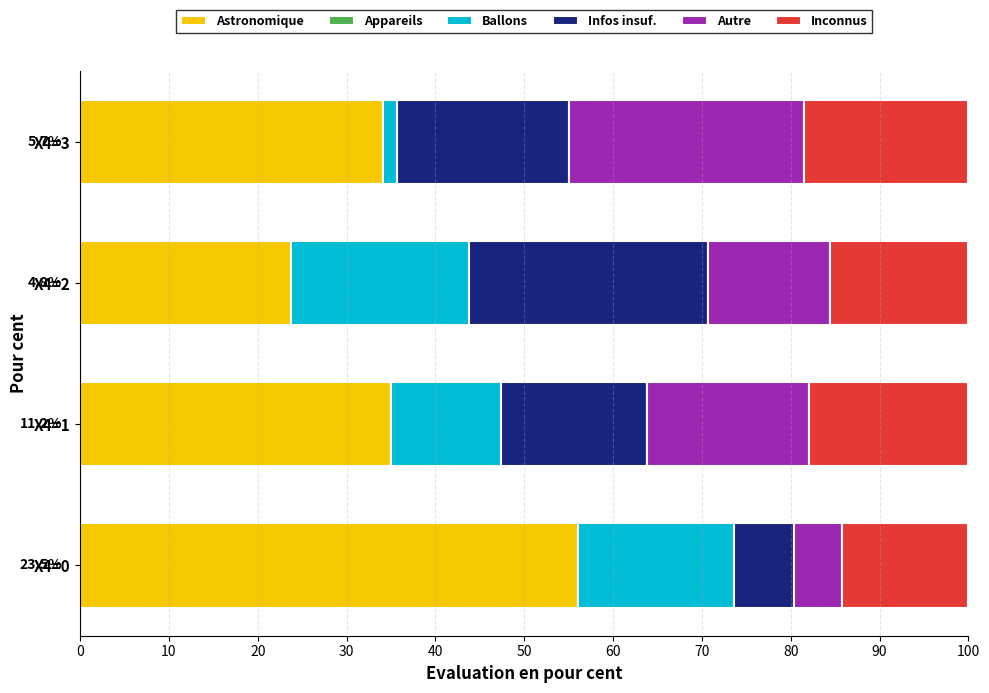

What is the difference between the maximum and second lowest values in the Autre series?

12.7